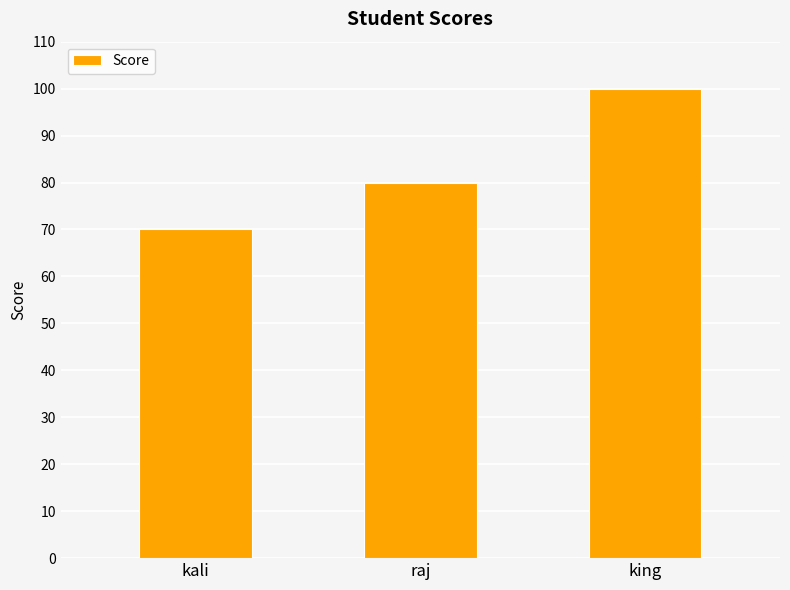

How many bars are there in total?

3